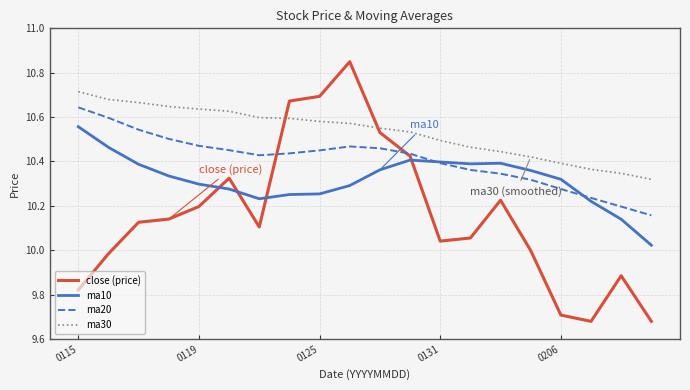

Which series has the largest total across all categories?

ma30